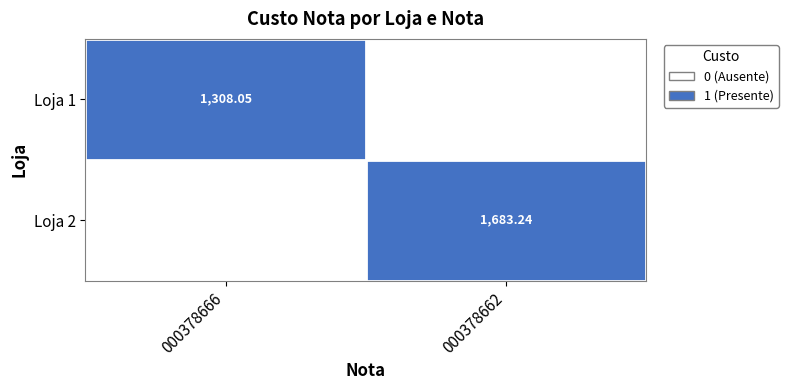

True or false: Loja 2 has a value of 0 at 000378666.

True